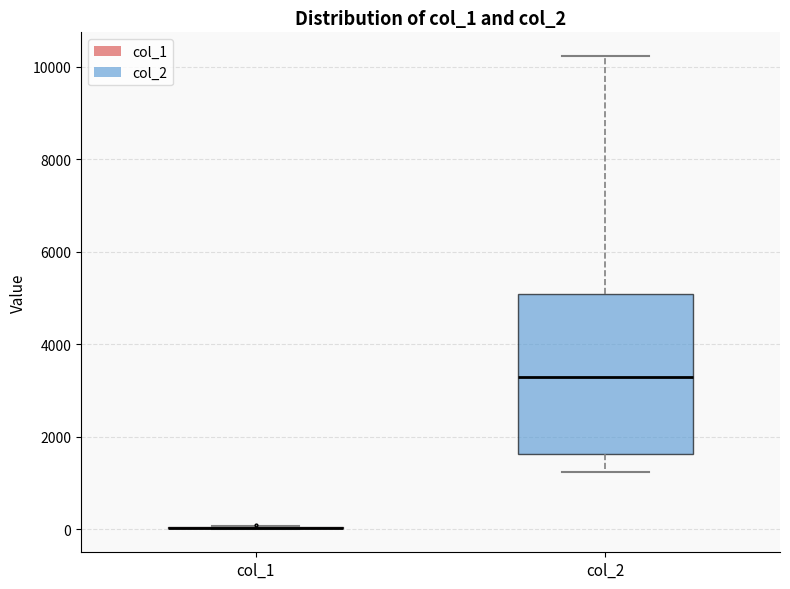

Which box is the tallest, from its lower edge to its upper edge?

col_2